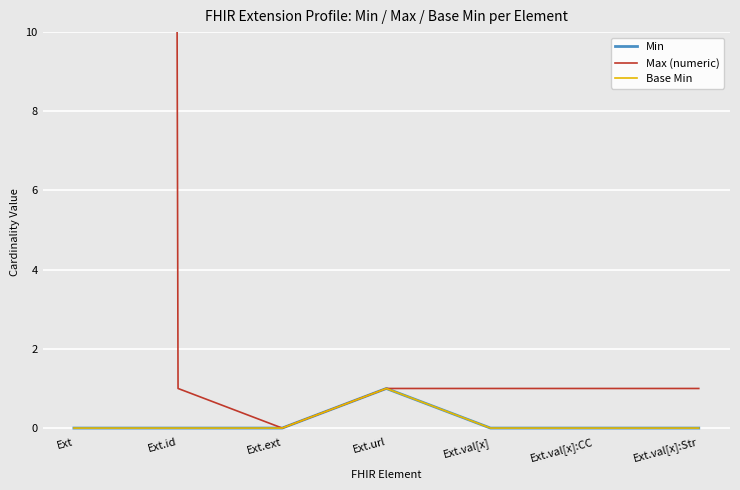

Is this an area chart (filled region under the line)?

No